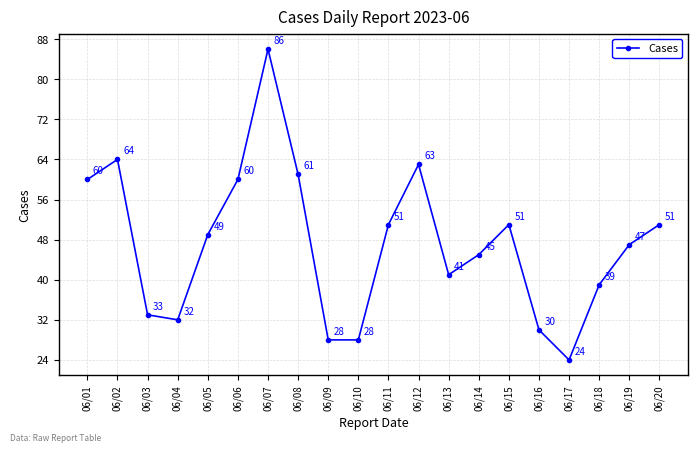

What is the maximum value shown in the chart?

86